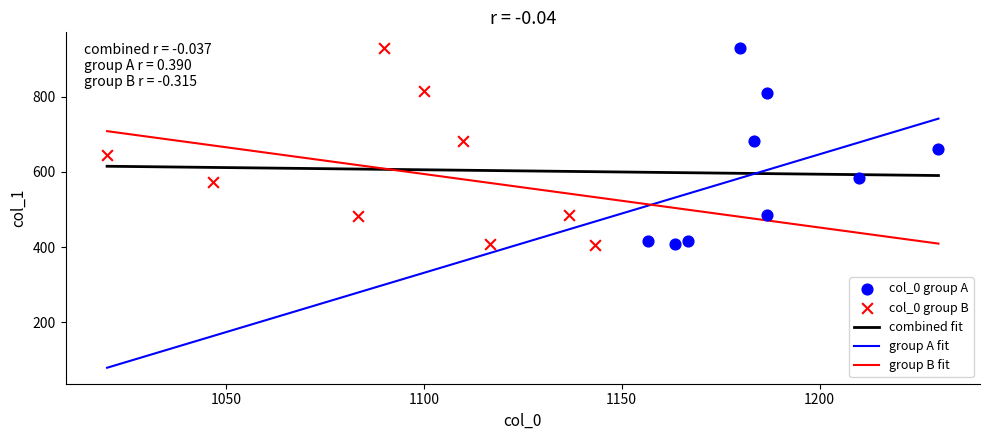

Which series has the widest spread of Y values?

col_0 group B